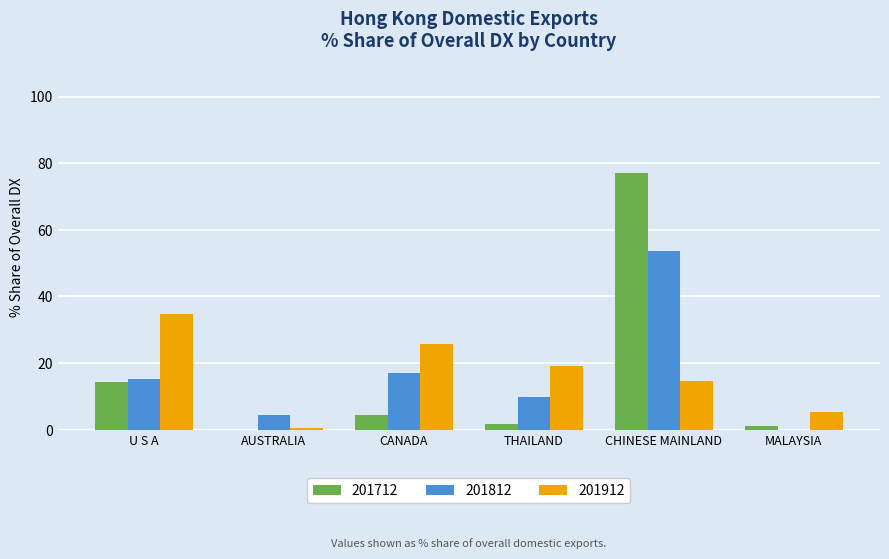

Is the value of 201912 at CANADA greater than the value of 201712 at MALAYSIA?

Yes